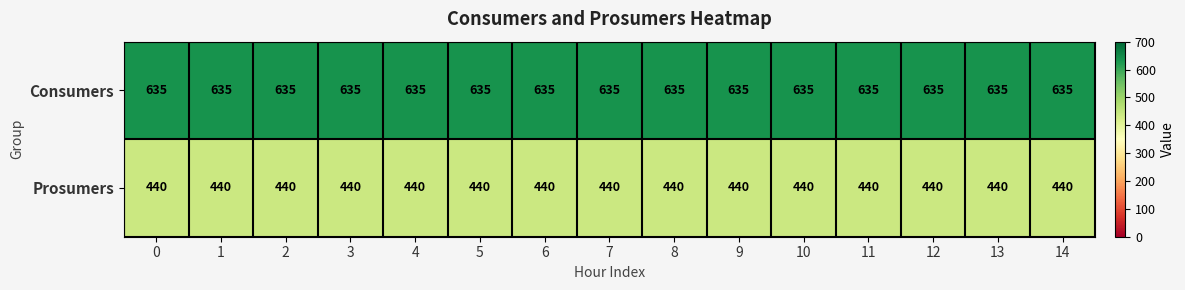

True or false: Consumers has a value of 432 at 2.

False